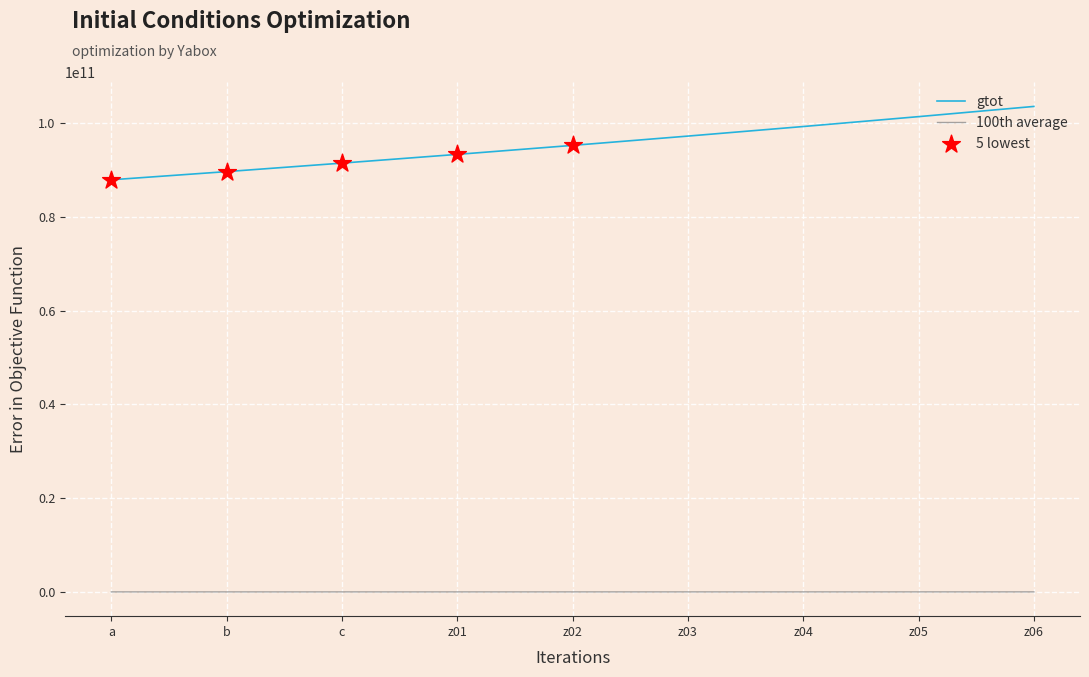

Which series has the largest total across all categories?

gtot